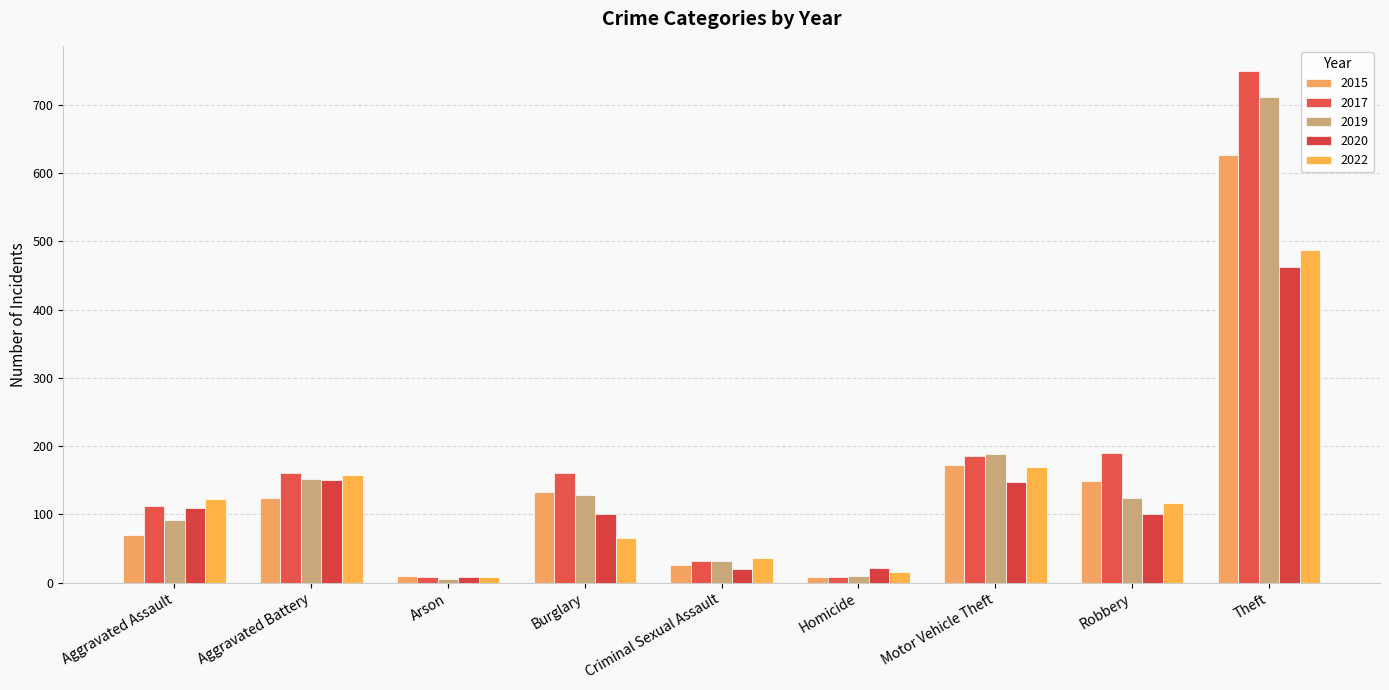

How many bars are there in total?

45